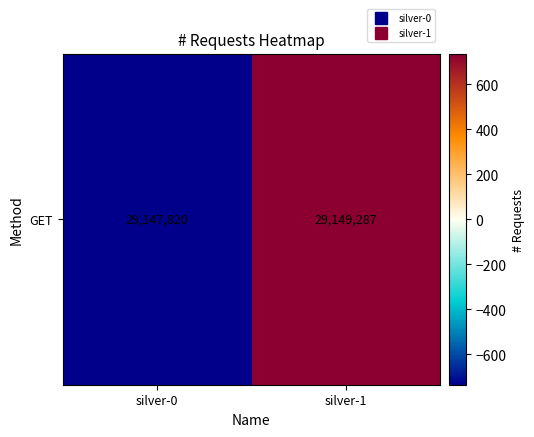

Between silver-1 and silver-0, which is larger?

silver-1